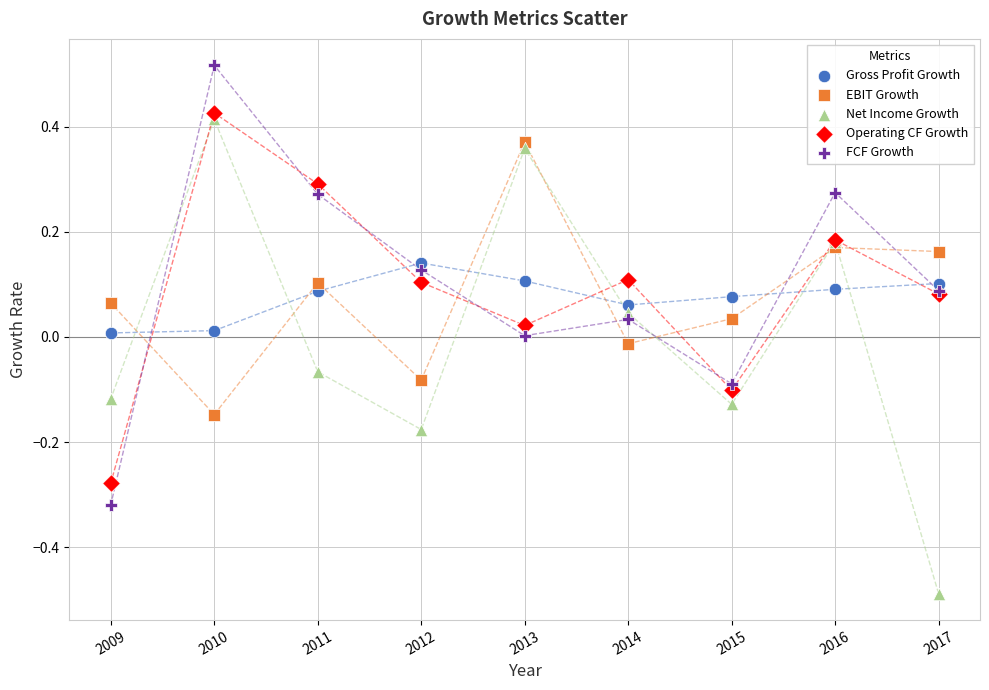

Which series reaches the minimum Y coordinate?

Net Income Growth